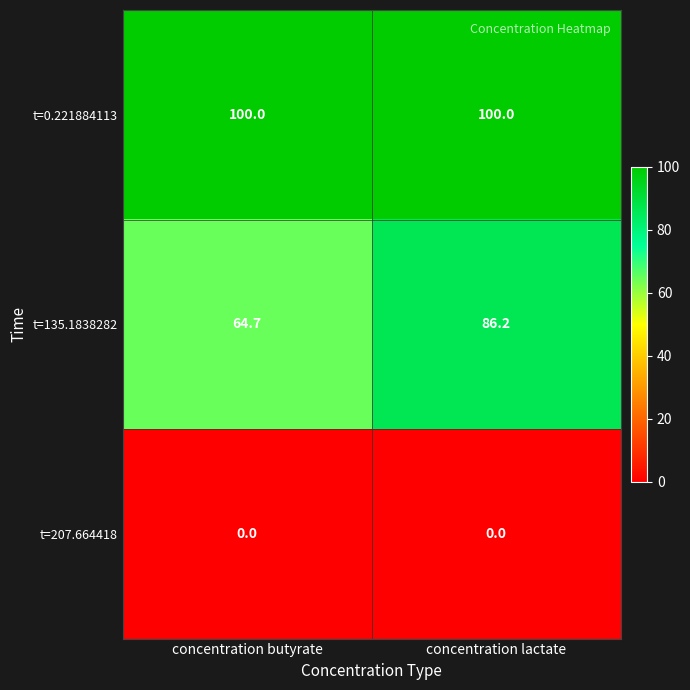

Reading left to right, extract all data points from this chart.

t=0.221884113: concentration butyrate=100.0	concentration lactate=100.0
t=135.1838282: concentration butyrate=64.7	concentration lactate=86.2
t=207.664418: concentration butyrate=0.0	concentration lactate=0.0